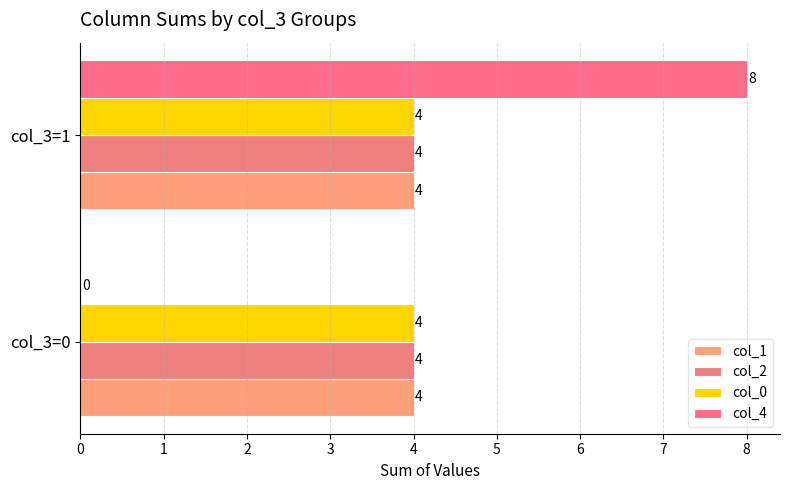

How many distinct data groups are displayed?

4